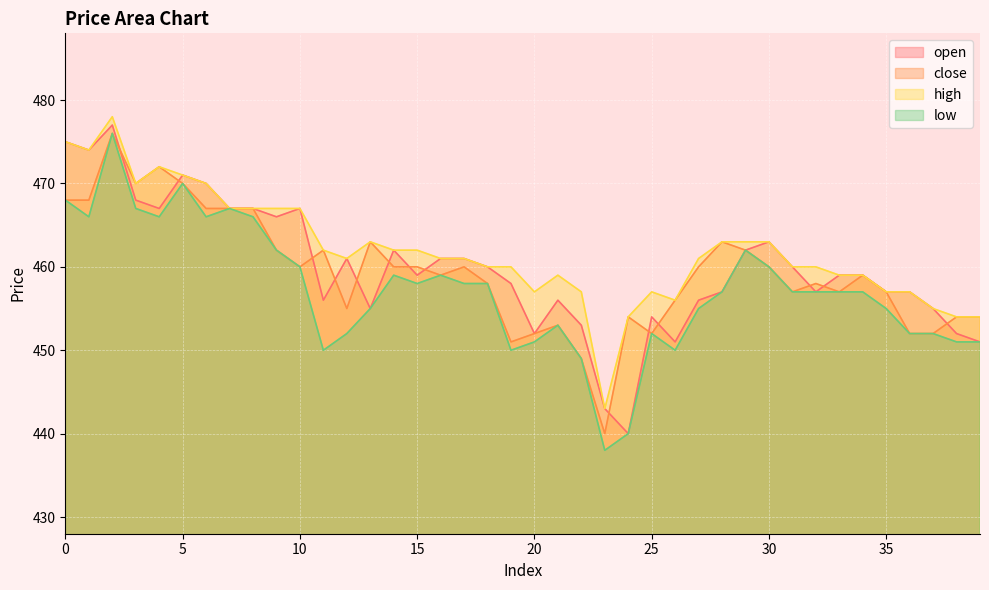

What is the sum of the open values at 24 and 5?

911